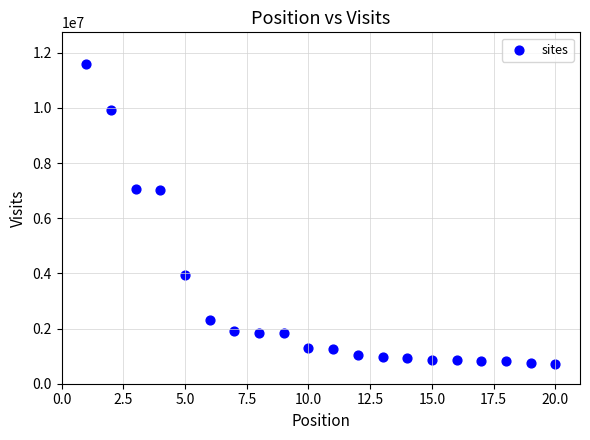

What is the range of X values (max minus min)?

19